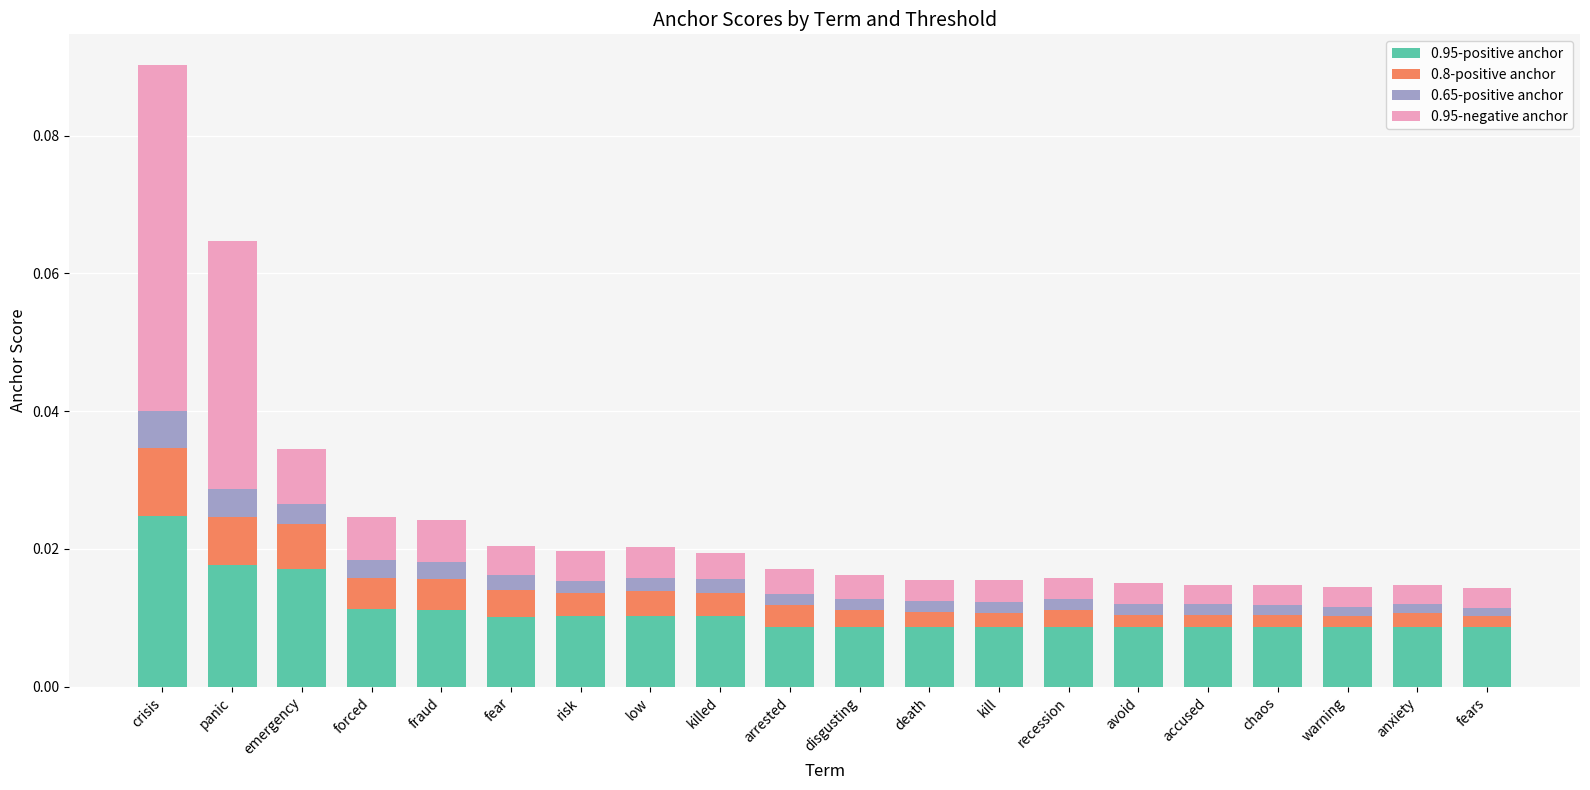

Count the 0.95-positive anchor values in the range 0 to 1.

20